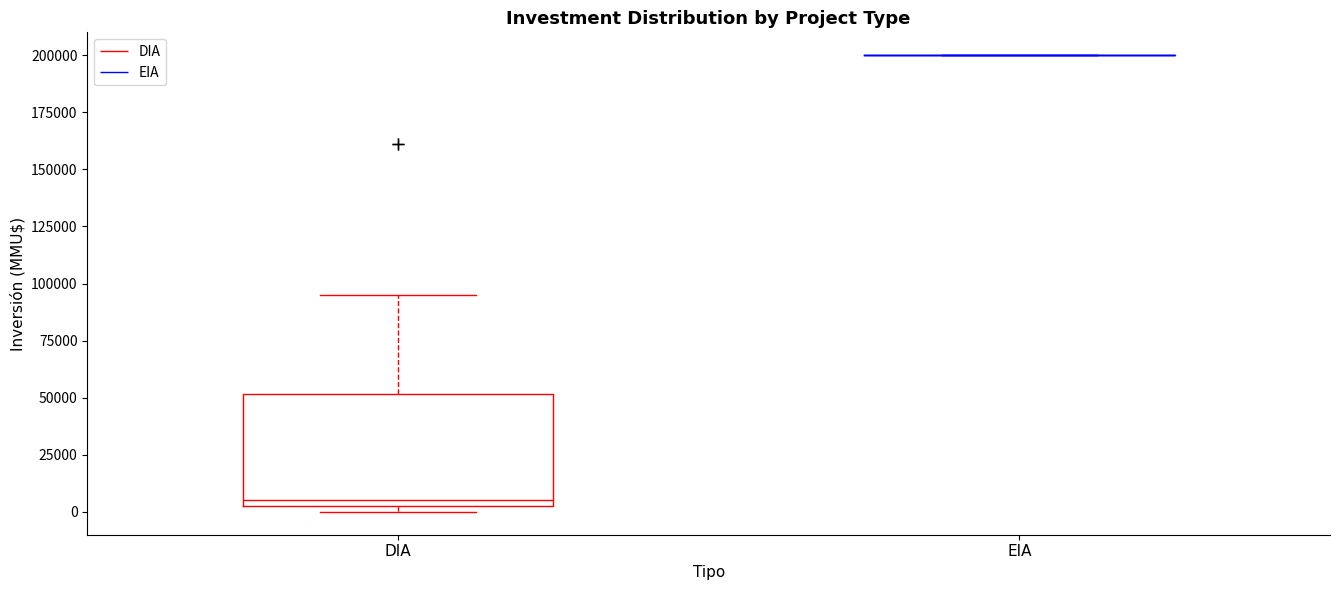

Reading left to right, transcribe this box plot: for each box, give where its median line is, the range the box spans, and where its two whiskers end, as read against the y-axis. The values are not printed on the chart, so give them approximately, as read against the axis.

DIA: median 5000 (just above the box's lower edge), box 5000 to 50000, whiskers 0 to 95000
EIA: box collapsed to a line at 200000, whiskers 200000 to 200000